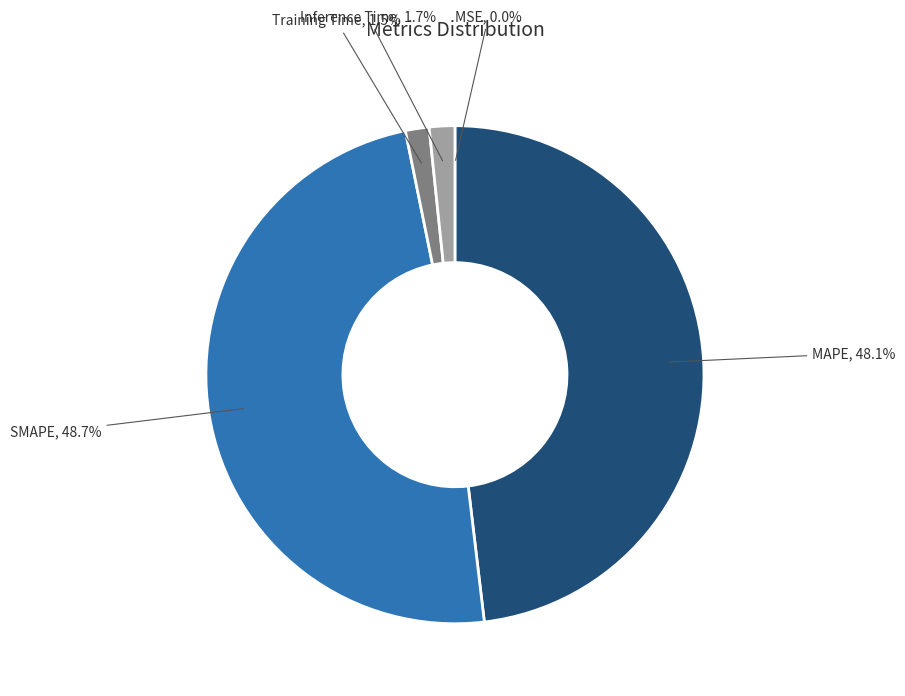

Which category has the biggest portion of the pie?

SMAPE